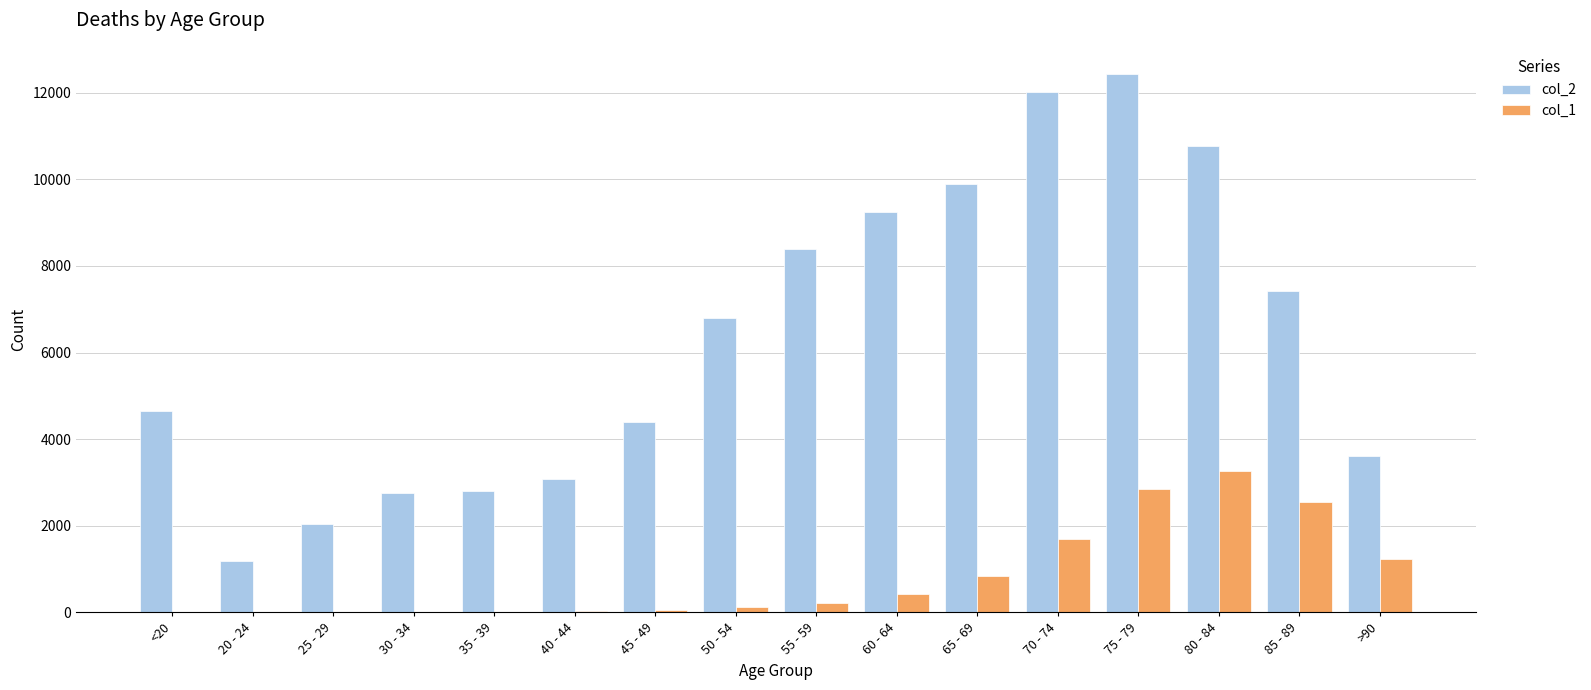

Which series has the largest total across all categories?

col_2